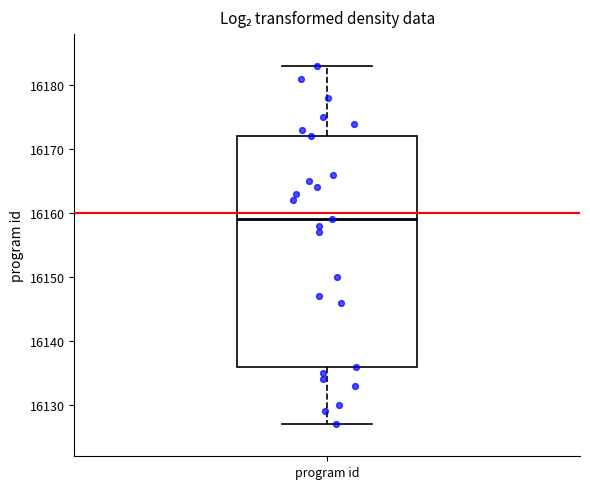

Where does the upper whisker of the box for program id end on the y-axis? The values are not printed on the chart, so give them approximately, as read against the axis.

16183